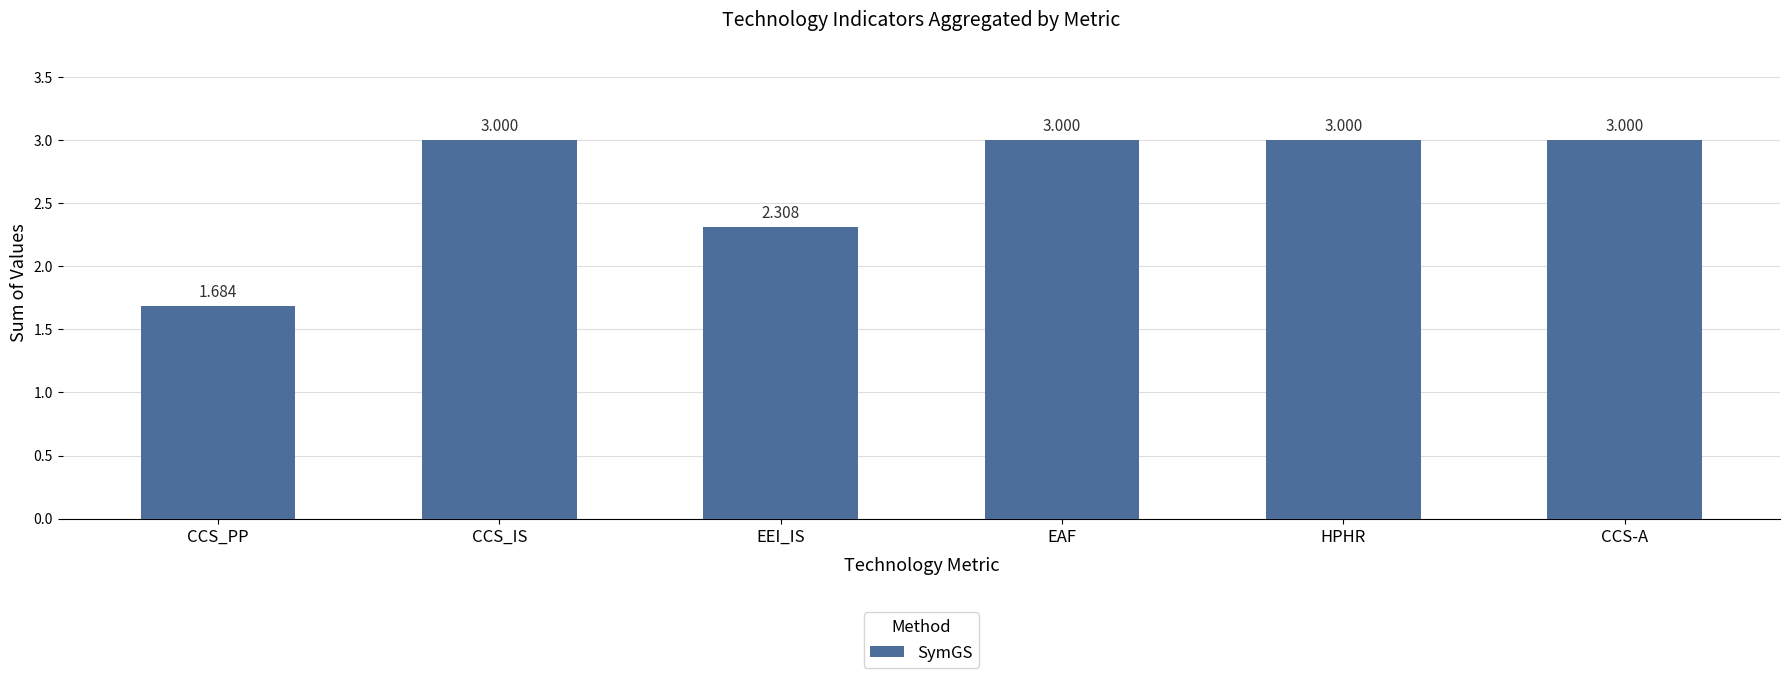

Which label corresponds to the smallest value in the chart?

CCS_PP